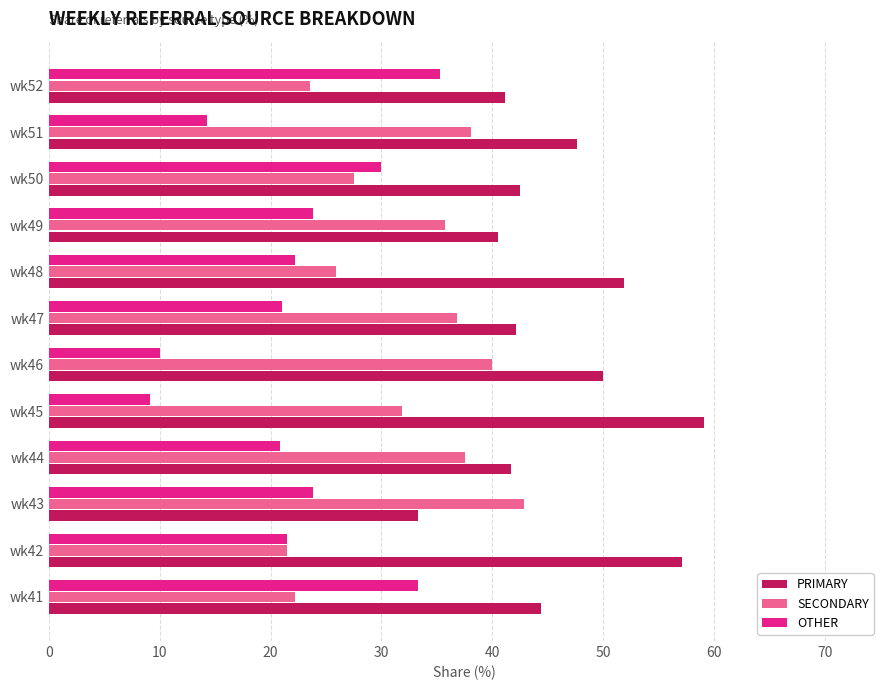

At which label is SECONDARY closest to 32?

wk45